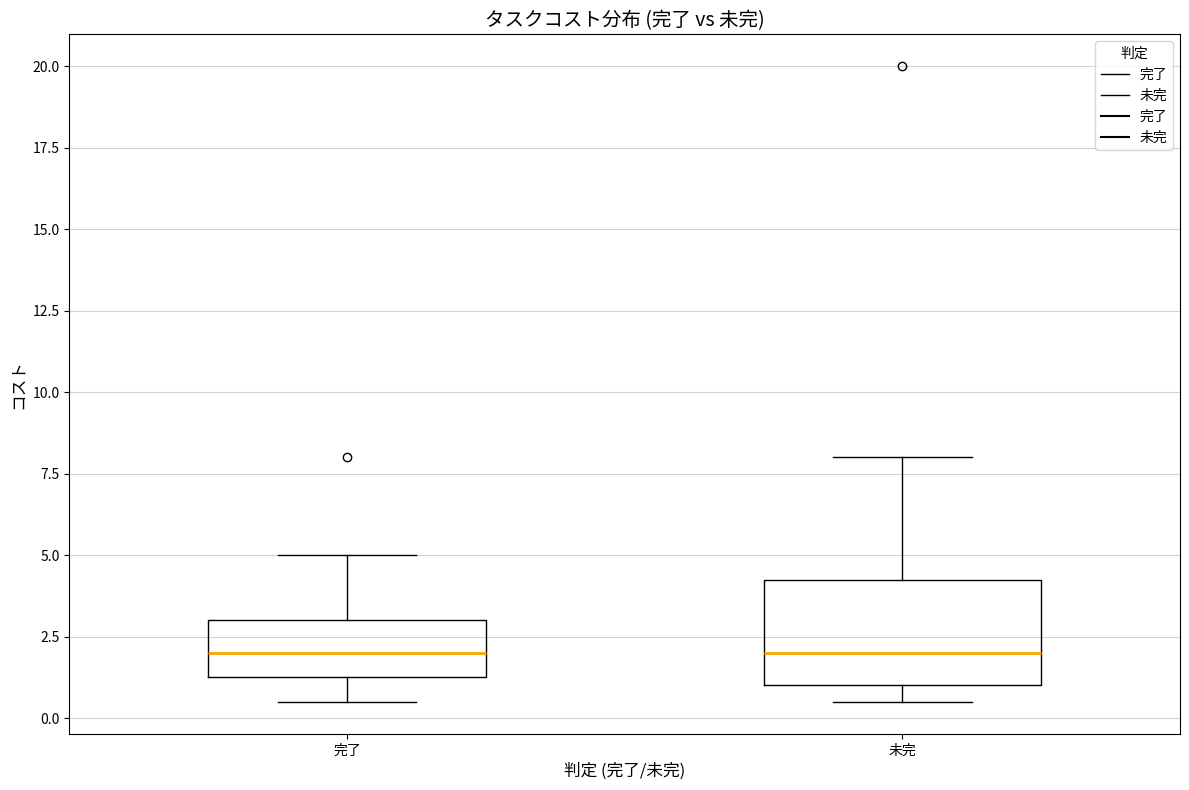

Comparing the boxes themselves (not the whiskers), which one is the tallest?

未完